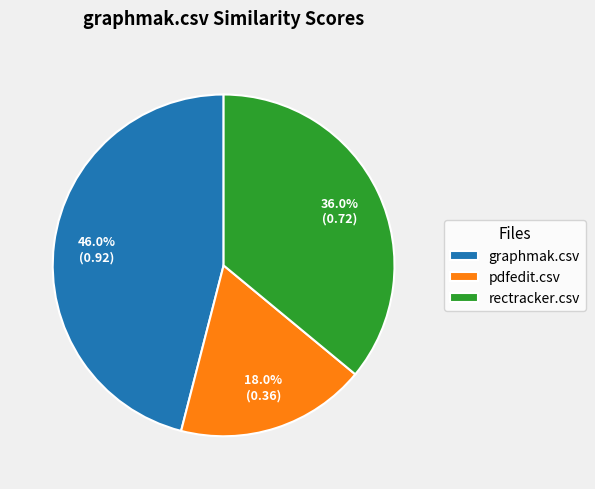

How many segments does this pie chart have?

3